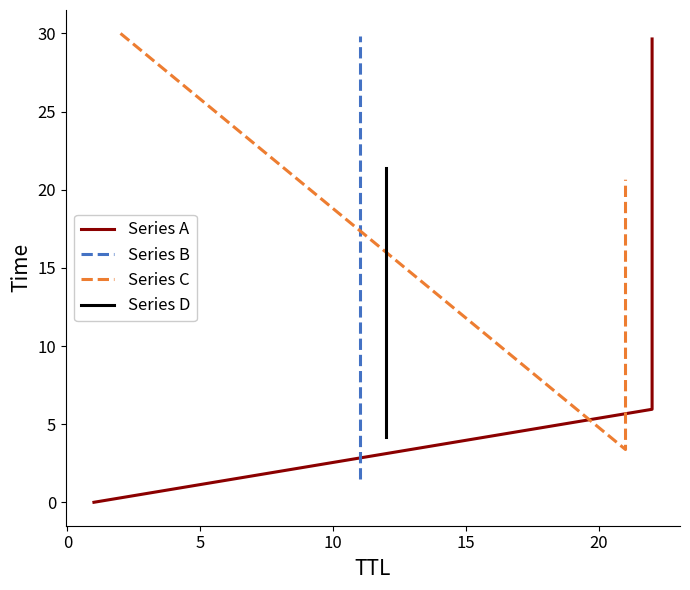

Count the number of categories in the chart.

11